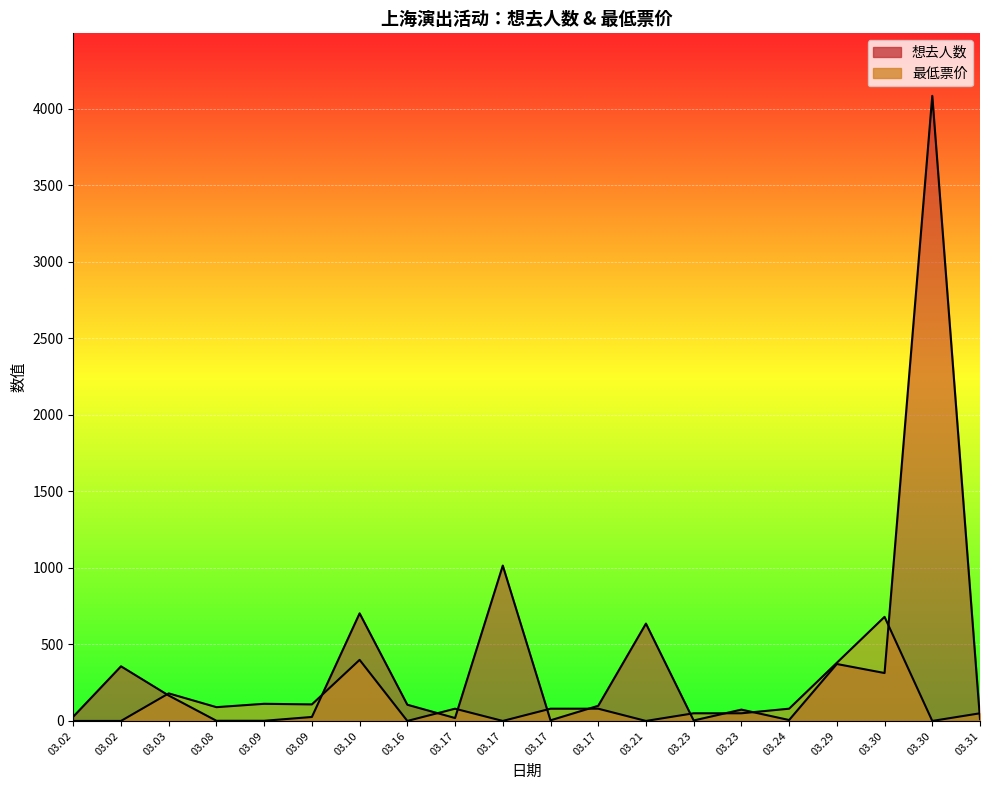

True or false: 想去人数 and 最低票价 cross at least once.

True